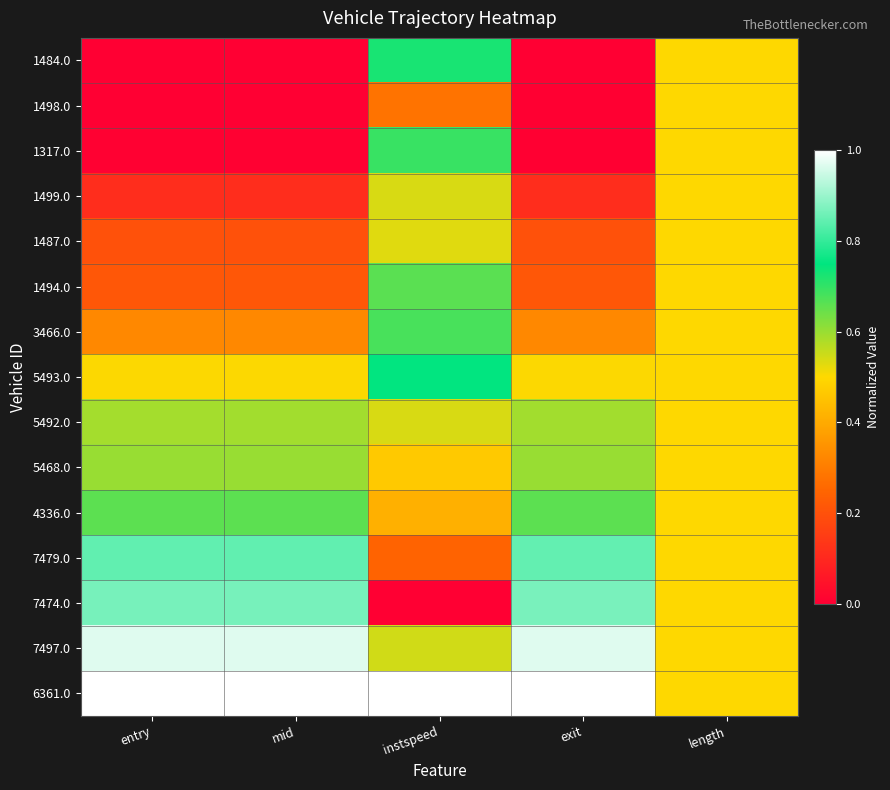

At how many categories does at least one series exceed 0?

5